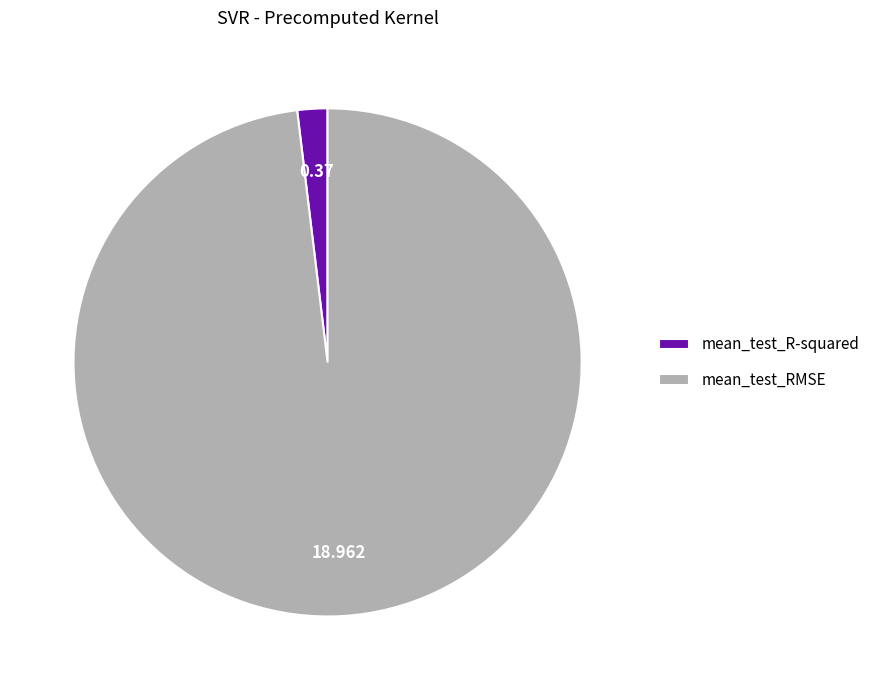

Which slice is the smallest?

mean_test_R-squared